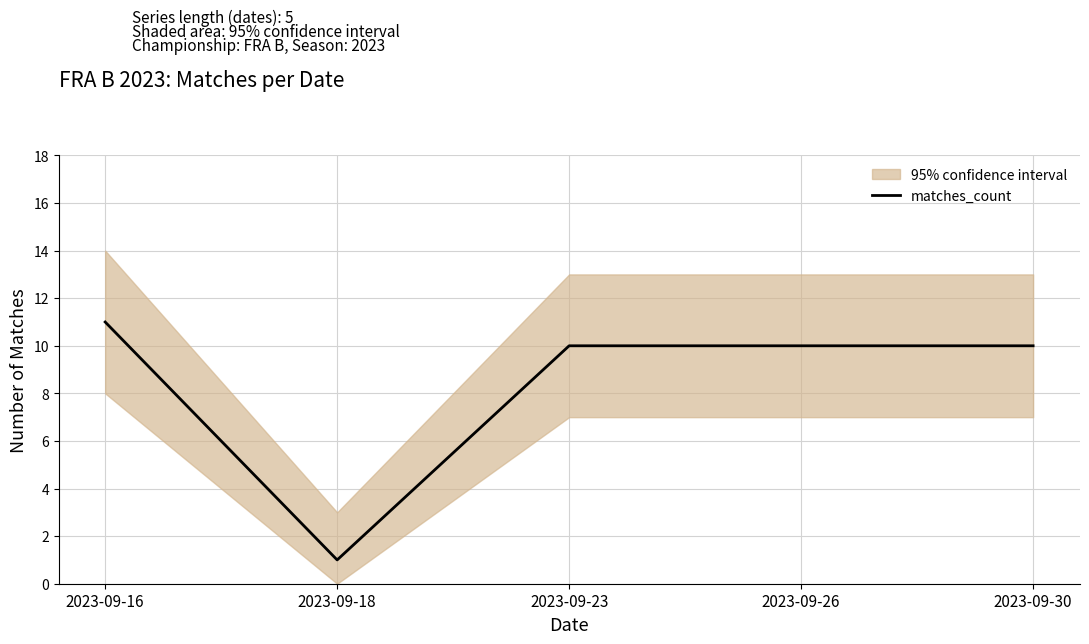

Does the chart display data point markers on the line(s)?

No